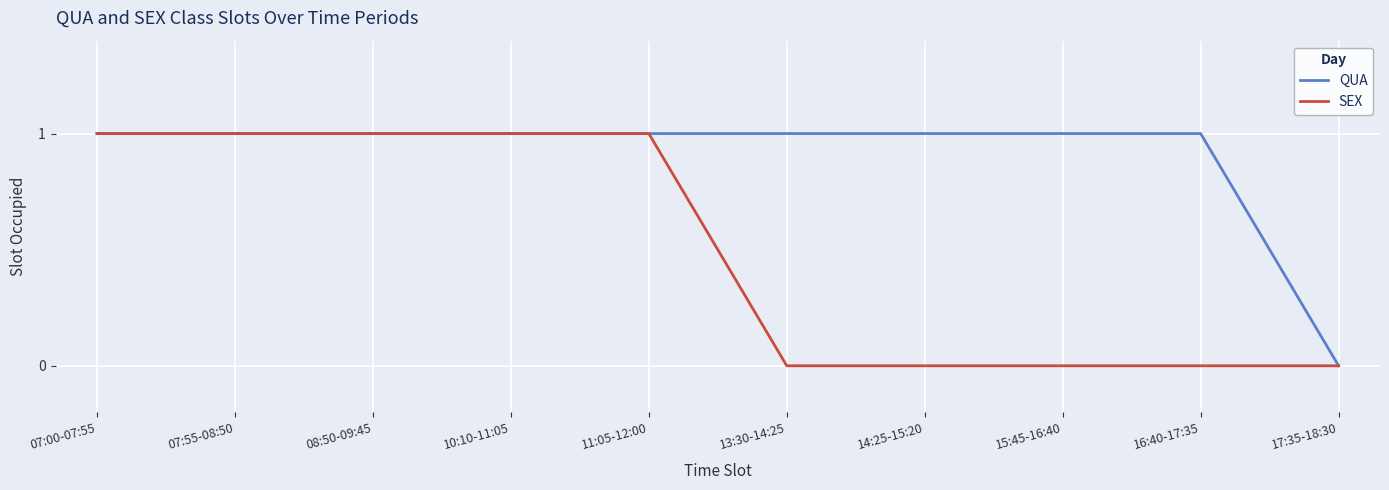

Is the value of QUA at 13:30-14:25 greater than the value of SEX at 17:35-18:30?

Yes